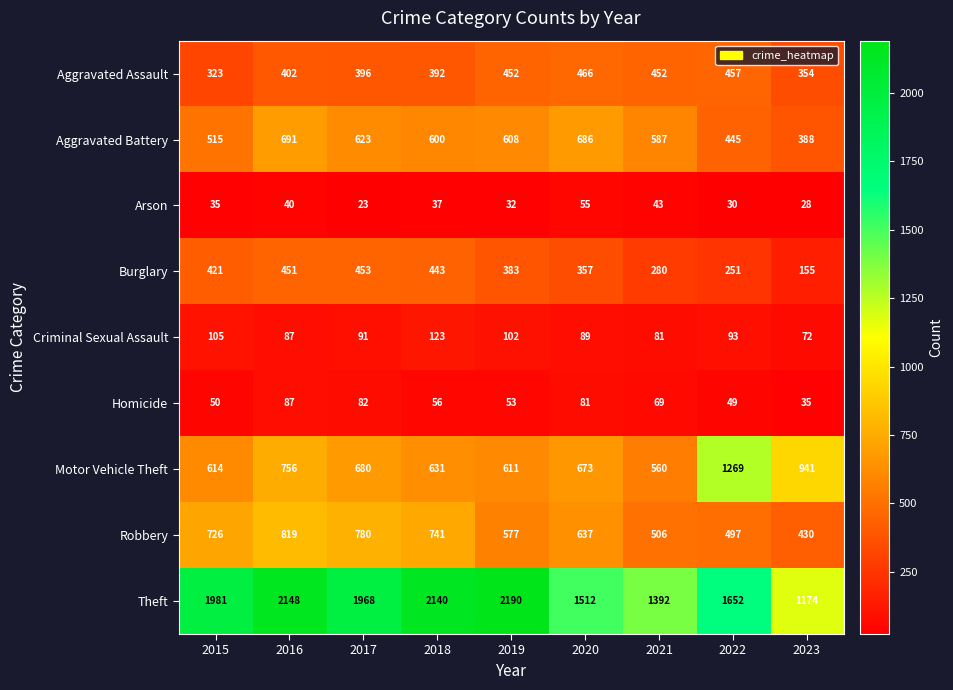

What is the average value of the Motor Vehicle Theft series?

748